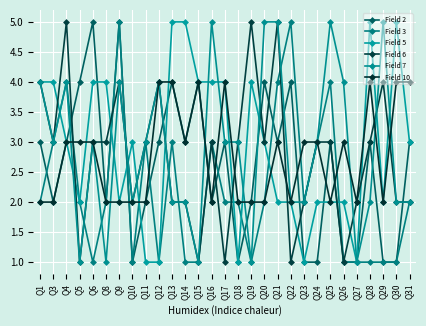

What is the smallest value displayed?

1